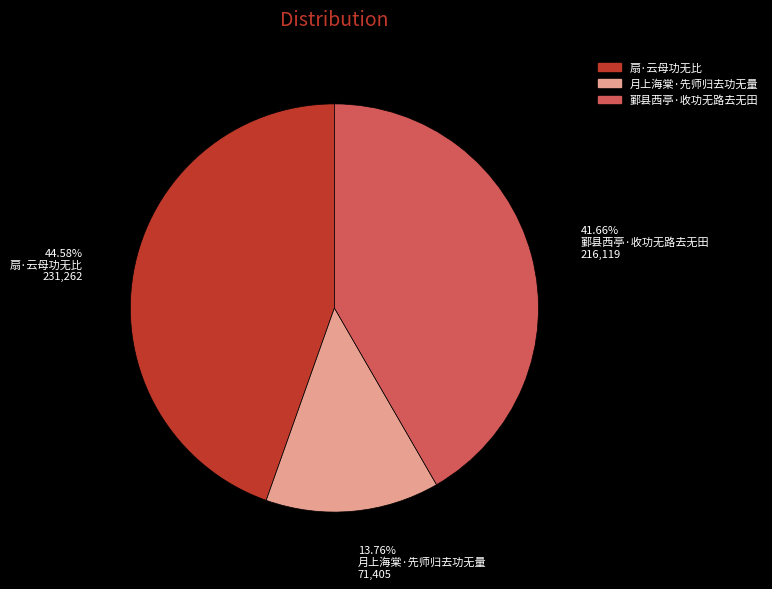

Does 鄞县西亭·收功无路去无田 represent more than half of the total?

No